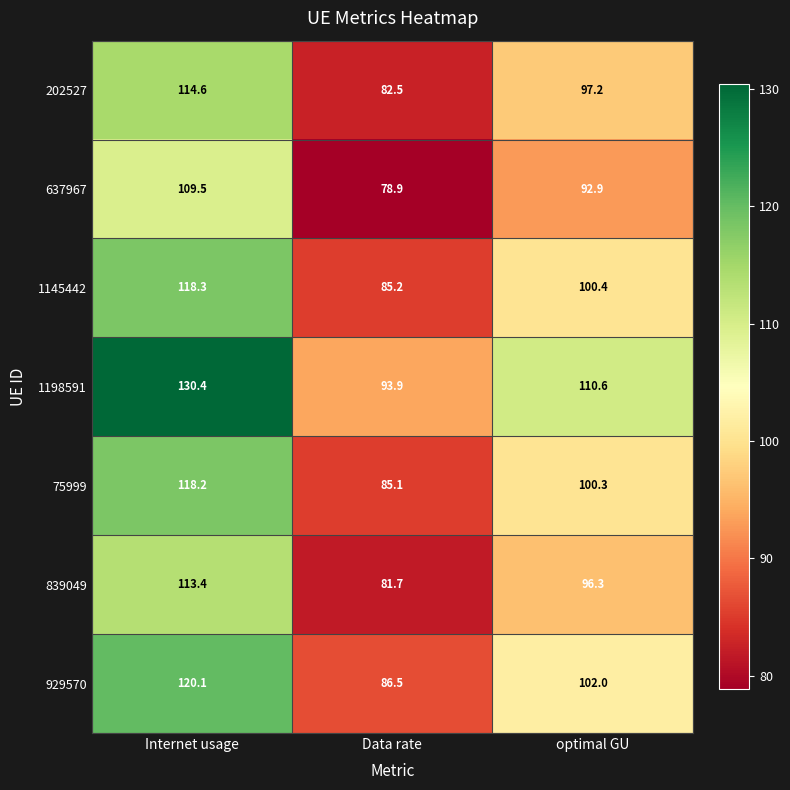

At how many categories does at least one series exceed 97?

2